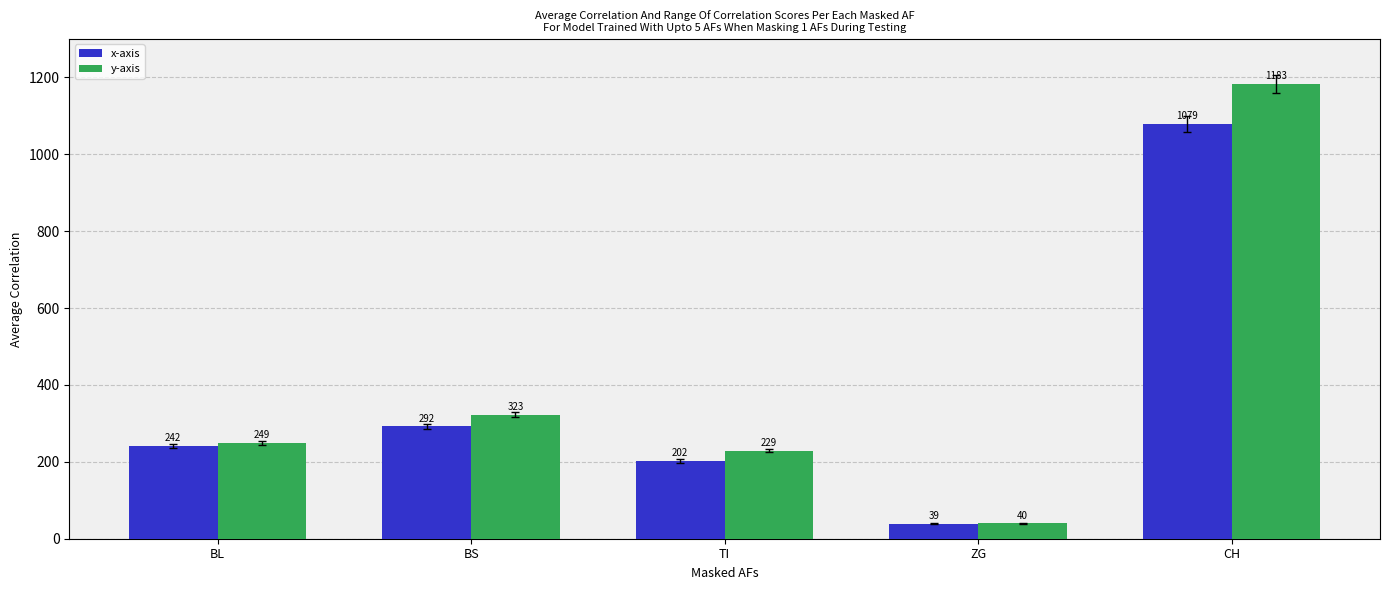

At which category is the sum across all series the highest?

CH